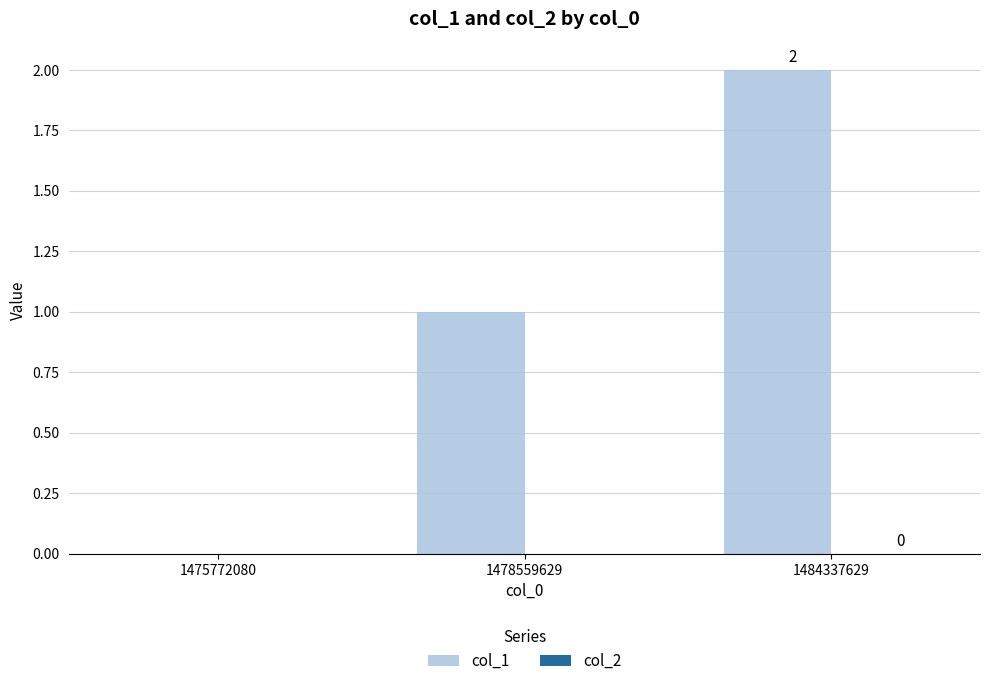

True or false: the data shows 0 at 1475772080.

True